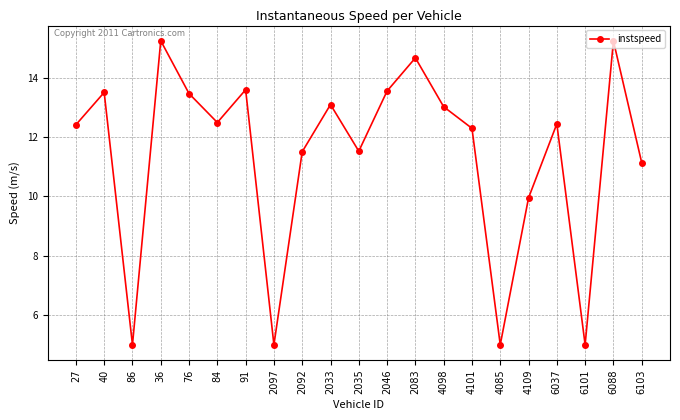

How many interior local valleys (lower than both neighbors) does the data have?

6